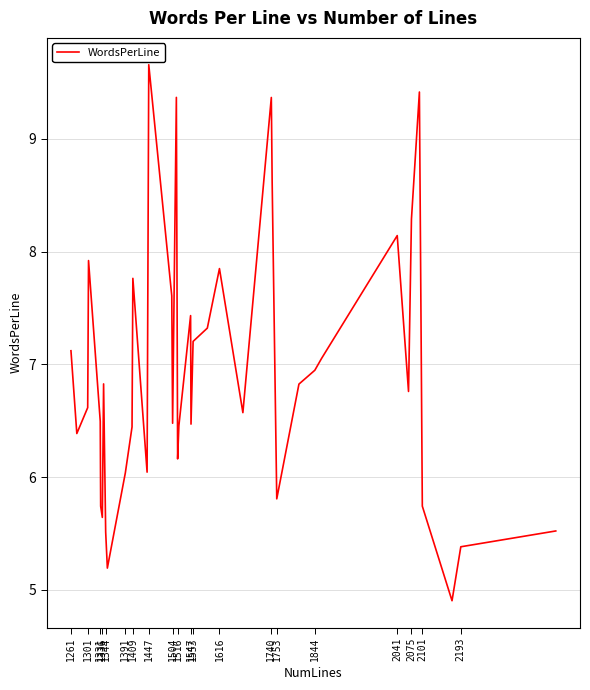

What is the greatest value displayed?

9.7